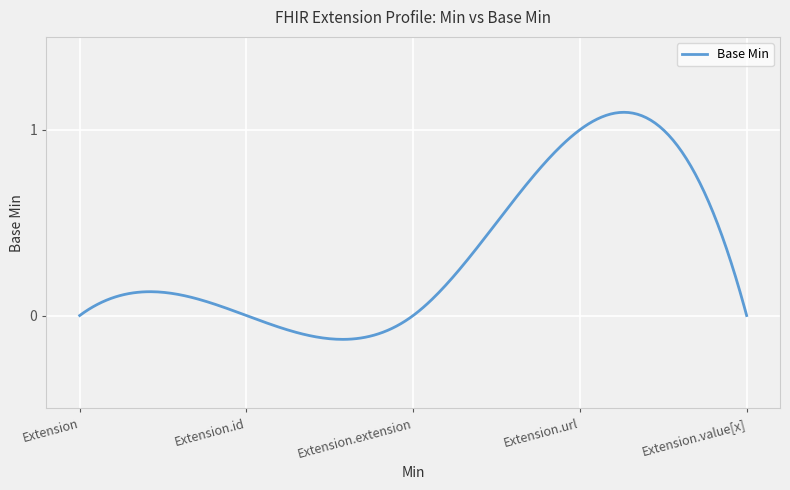

What is the difference between the maximum and minimum values?

1.2